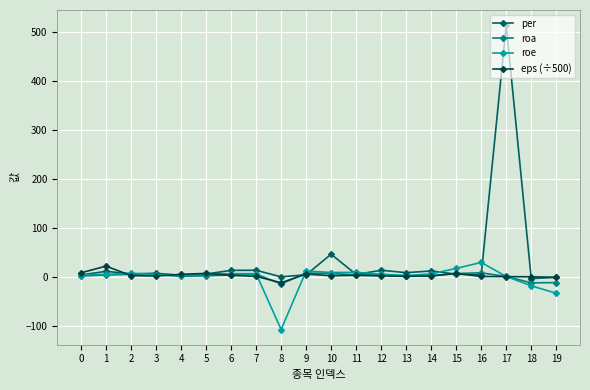

Is it true that eps (÷500) equals 7.7 at 0?

True